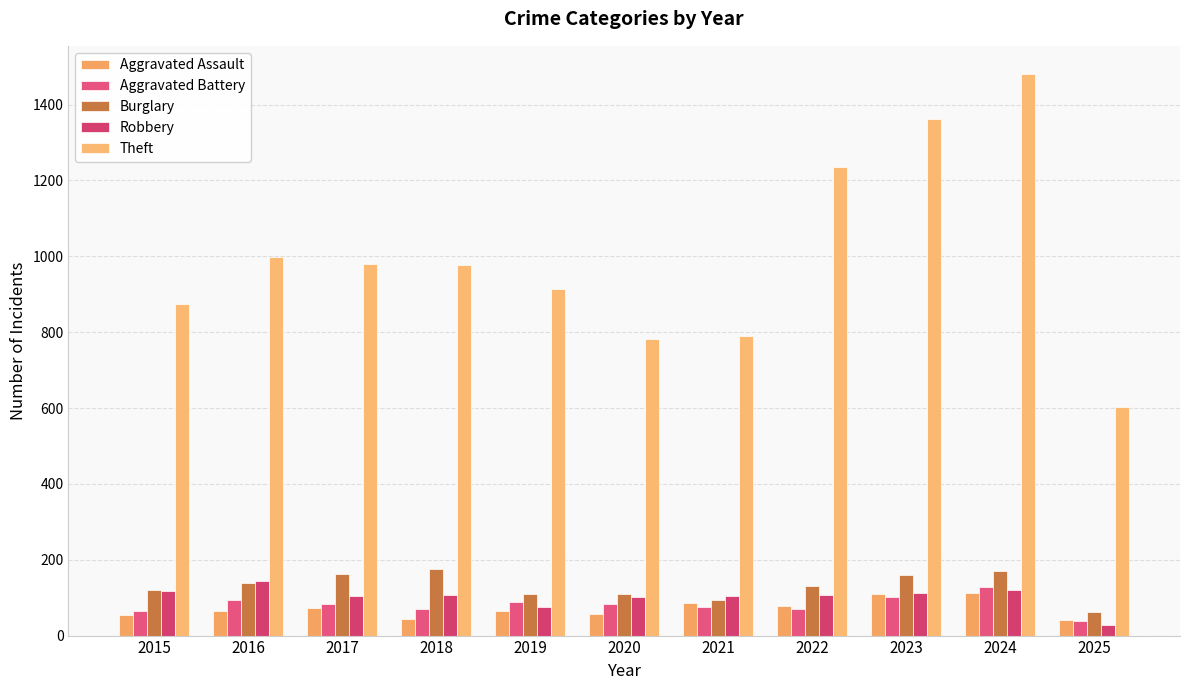

Reading right to left, list all the values displayed in this chart.

Aggravated Assault: 40	112	110	78	86	56	65	43	72	66	54
Aggravated Battery: 39	127	103	71	75	82	88	70	83	93	64
Burglary: 63	169	161	132	95	110	110	176	162	139	121
Robbery: 29	120	113	108	105	102	75	107	105	144	117
Theft: 602	1481	1363	1235	791	782	914	977	979	999	874